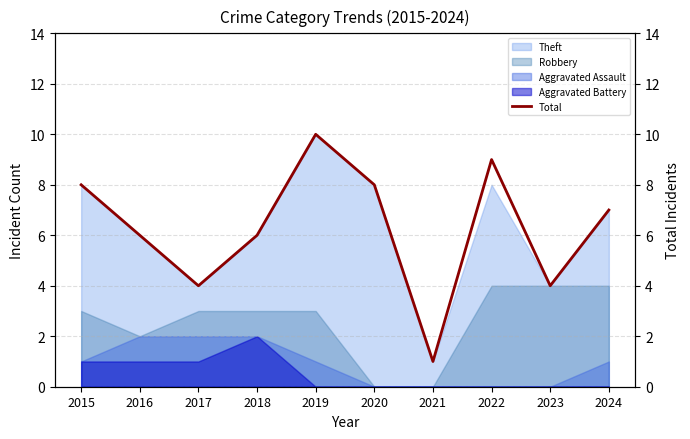

Which label corresponds to the smallest value in the chart?

2021